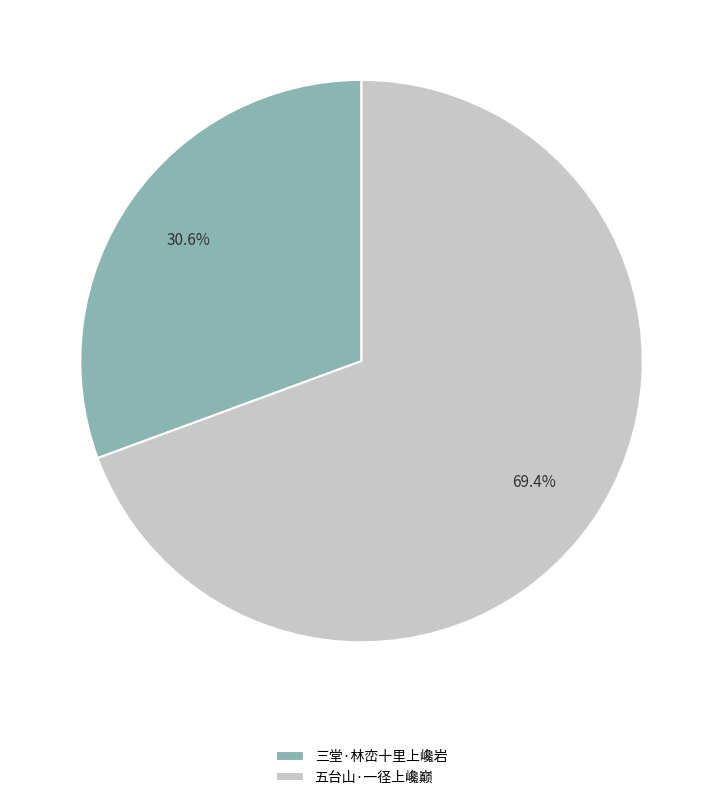

How many segments does this pie chart have?

2